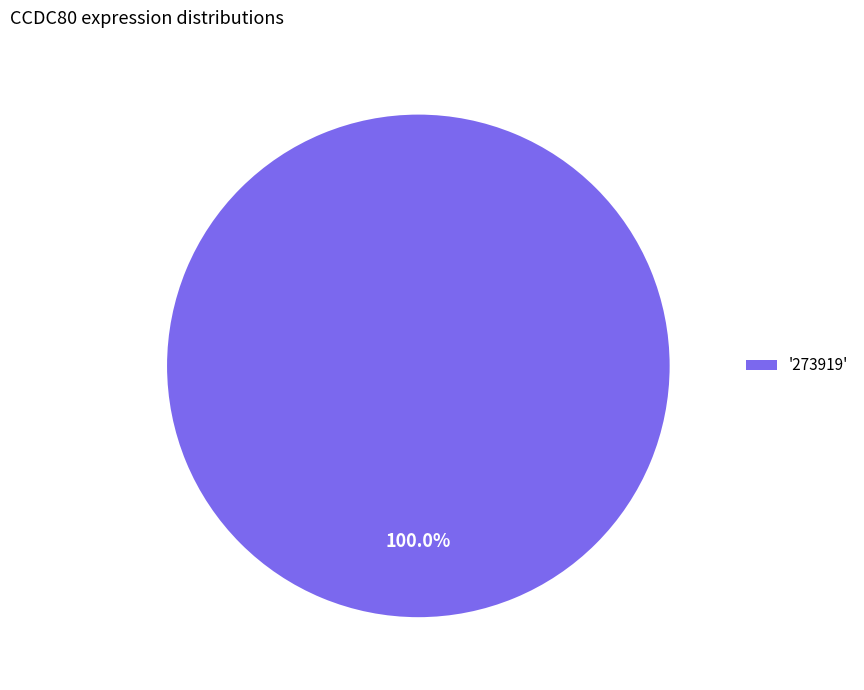

Which slice represents more than half of the pie?

'273919'